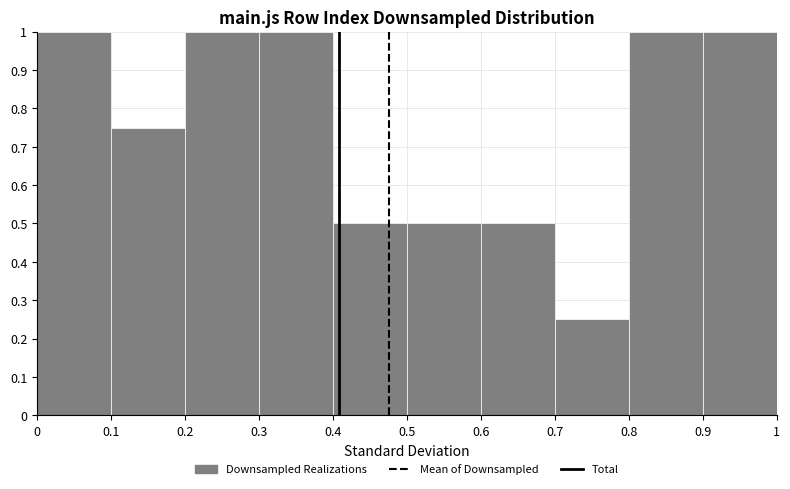

Reading left to right, transcribe this chart: for each bar, give the range it covers on the x-axis and its height. The values are not printed on the chart, so give them approximately, as read against the axis.

0 to 0.1: 1.00
0.1 to 0.2: 0.75
0.2 to 0.3: 1.00
0.3 to 0.4: 1.00
0.4 to 0.5: 0.50
0.5 to 0.6: 0.50
0.6 to 0.7: 0.50
0.7 to 0.8: 0.25
0.8 to 0.9: 1.00
0.9 to 1: 1.00